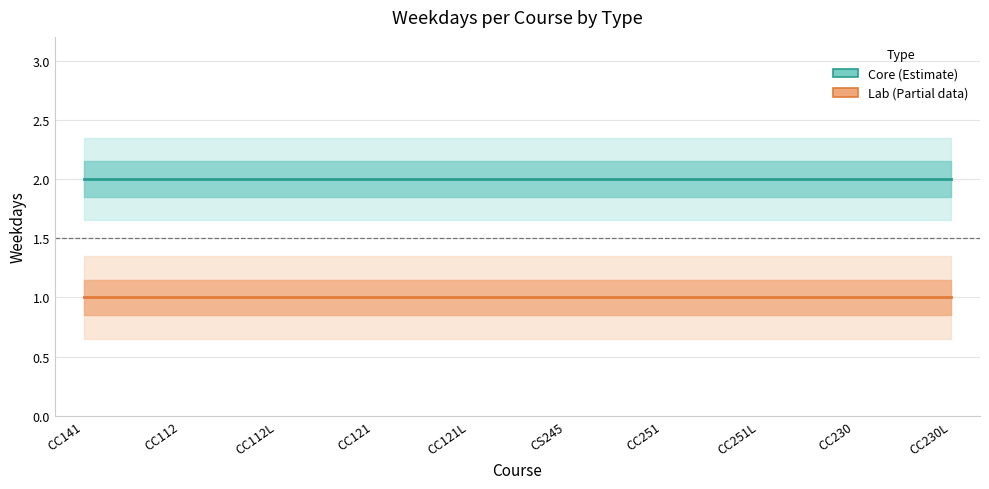

Reading right to left, what are all the values shown in this chart?

Core (Estimate): 2	2	2	2	2	2	2	2	2	2
Lab (Partial): 1	1	1	1	1	1	1	1	1	1